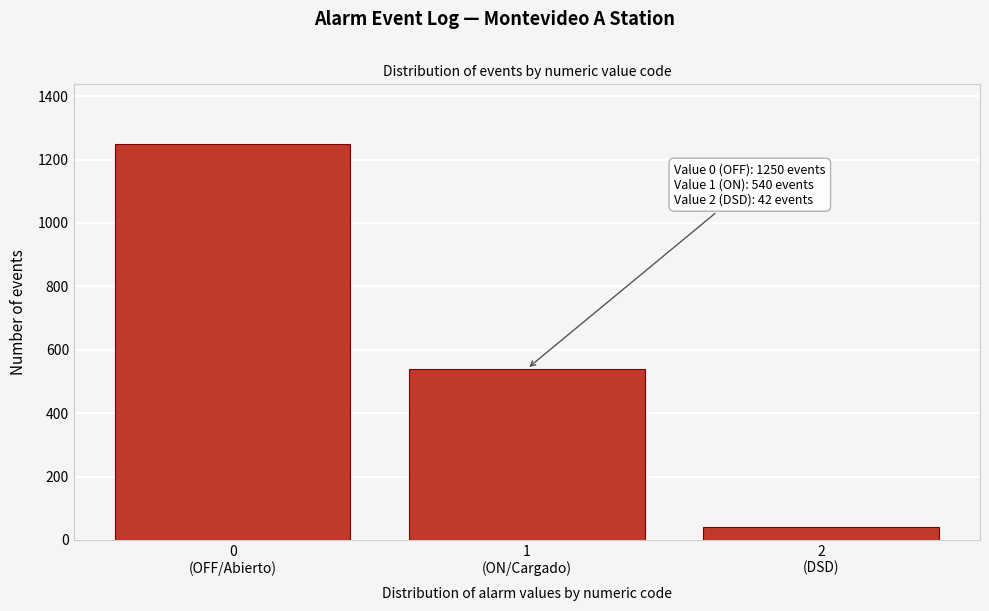

Reading left to right, what are all the values shown in this chart?

1250	540	42